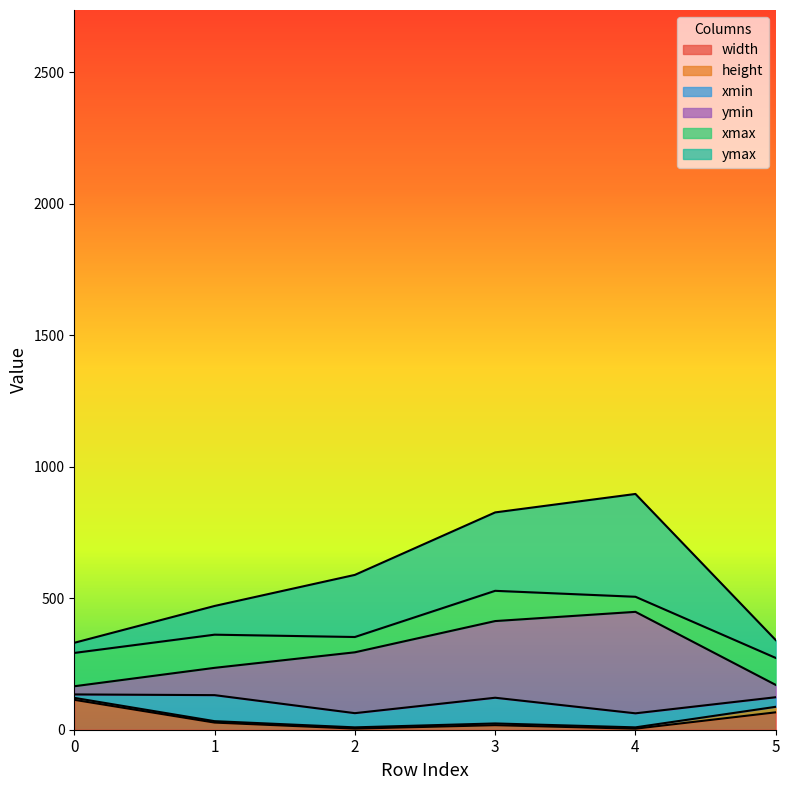

What is the average value of the xmax series?

106.1